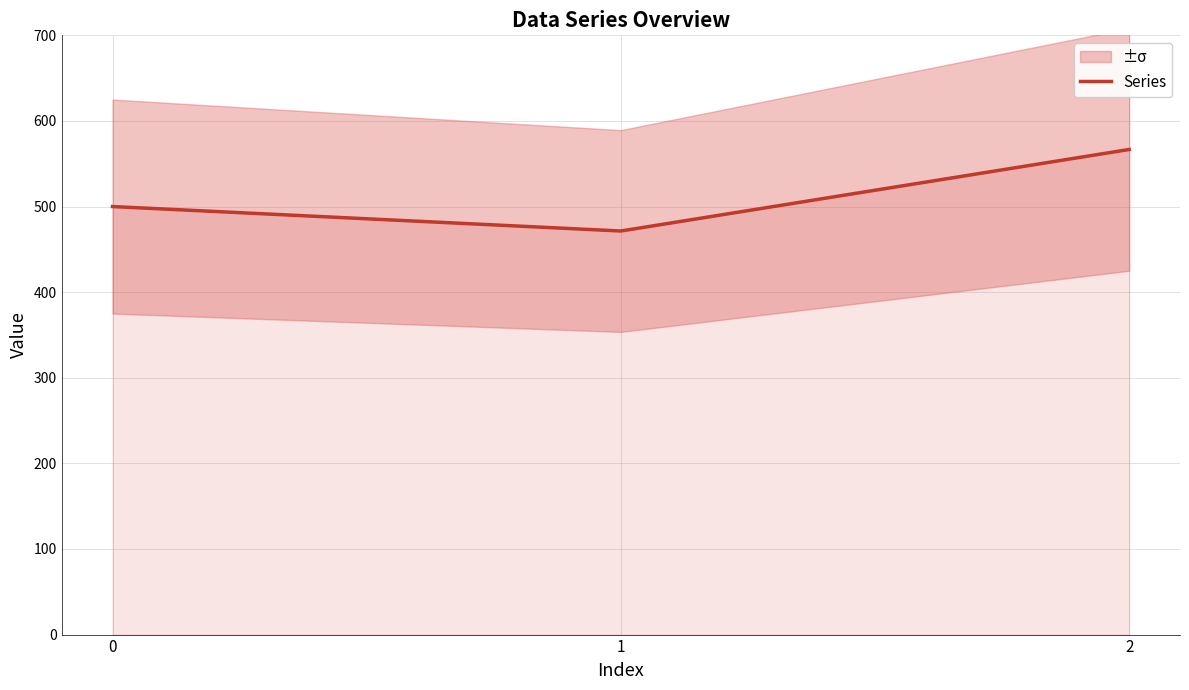

What is the difference between the values at 0 and 1?

28.6